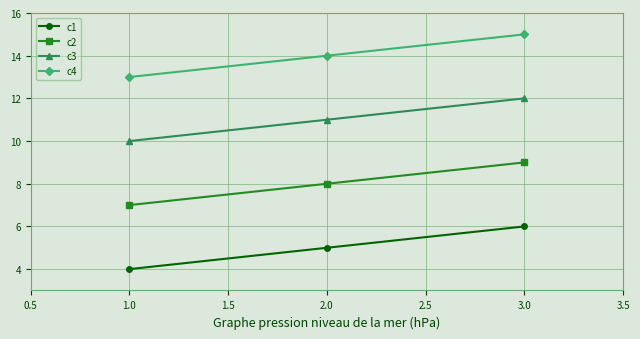

The value of c4 at 2.0 is 22. True or false?

False